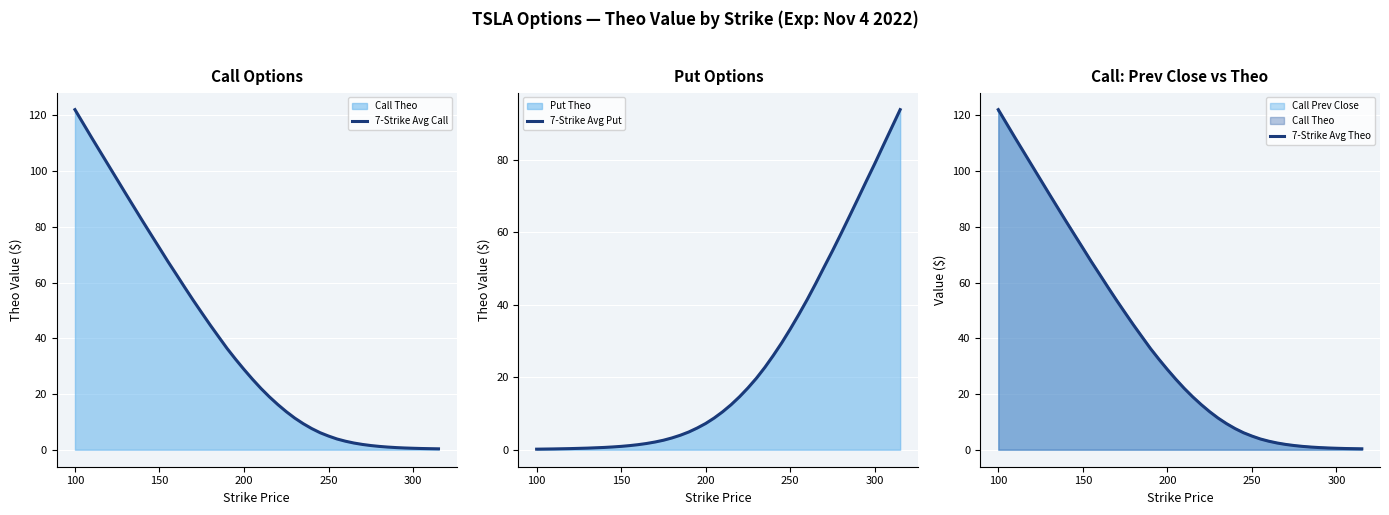

True or false: 7-Strike Avg Put has a value of 0.2 at 100.

True